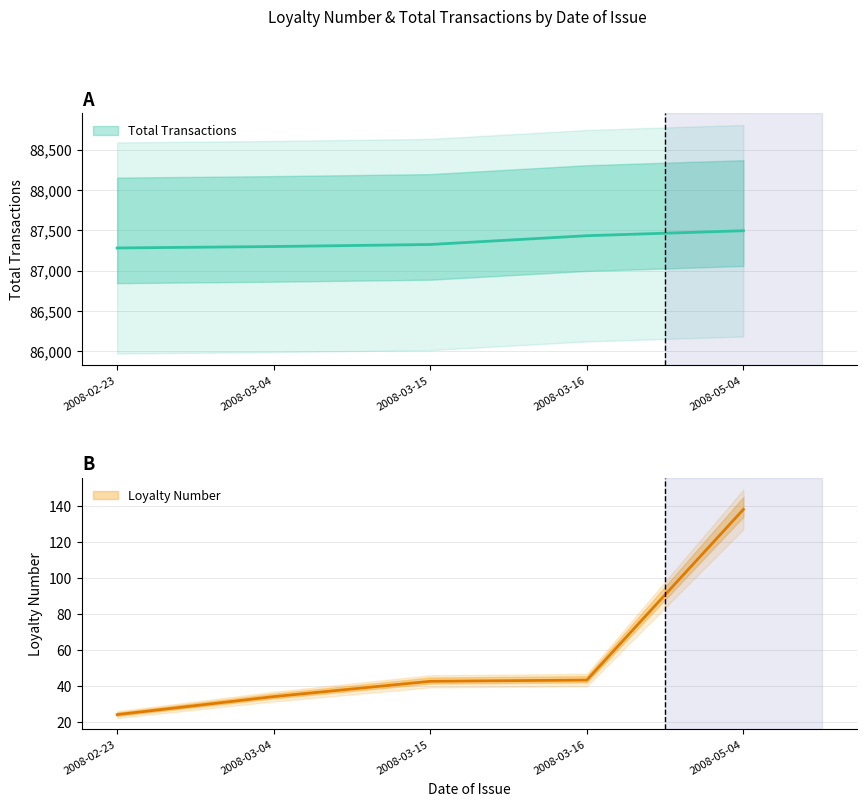

Is it true that Loyalty Number equals 138.0 at 2008-05-04?

True